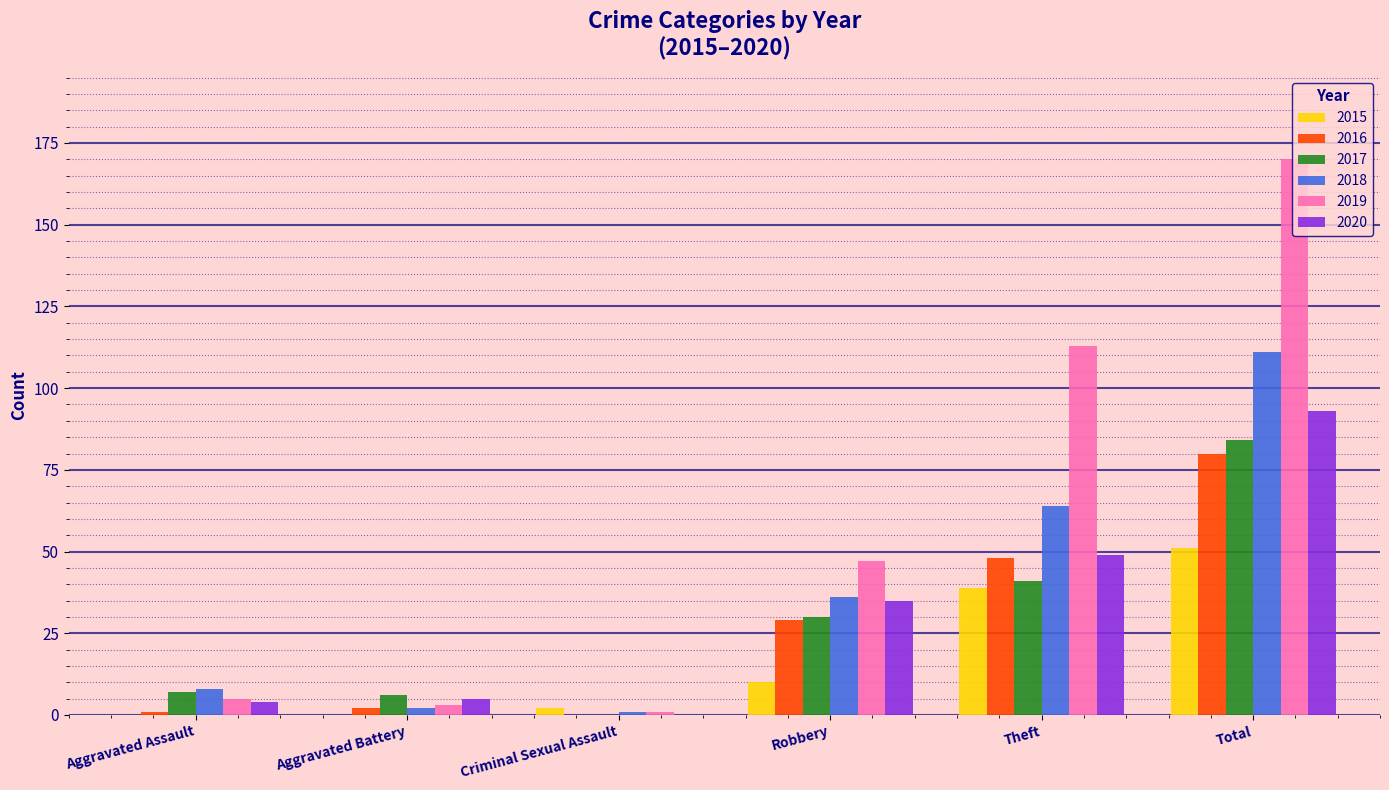

Which category has the highest value in the 2016 series?

Total